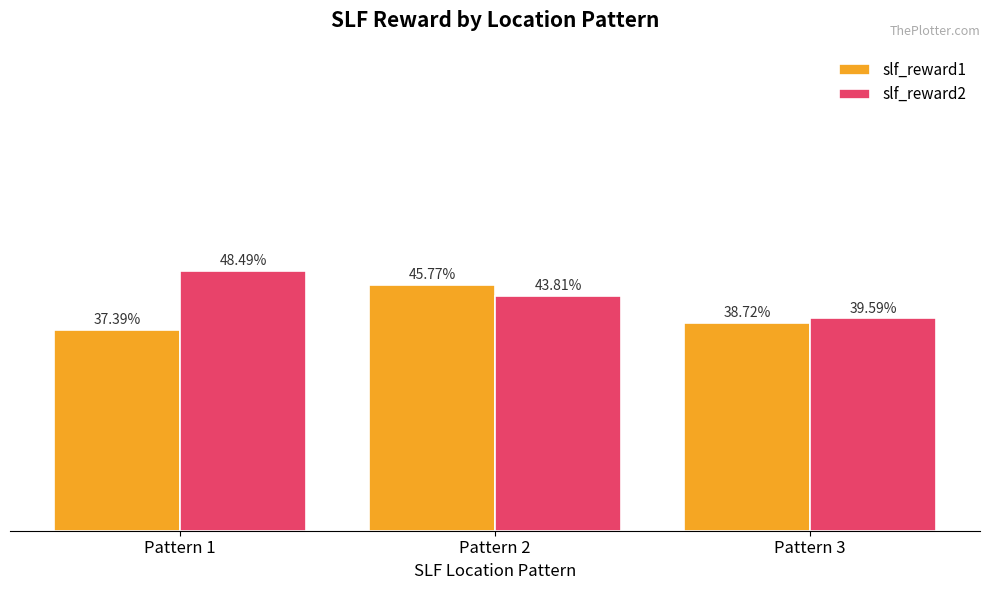

Which series has the widest spread of values?

slf_reward2